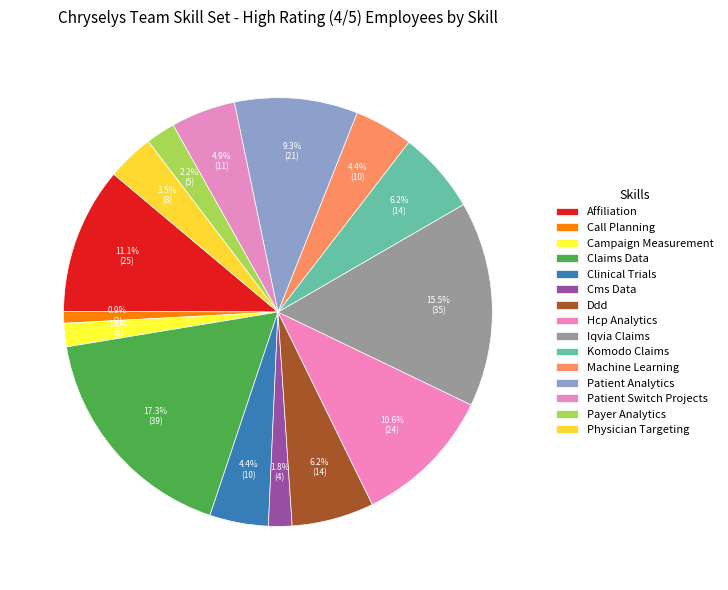

Does Machine Learning account for over 50% of the chart?

No